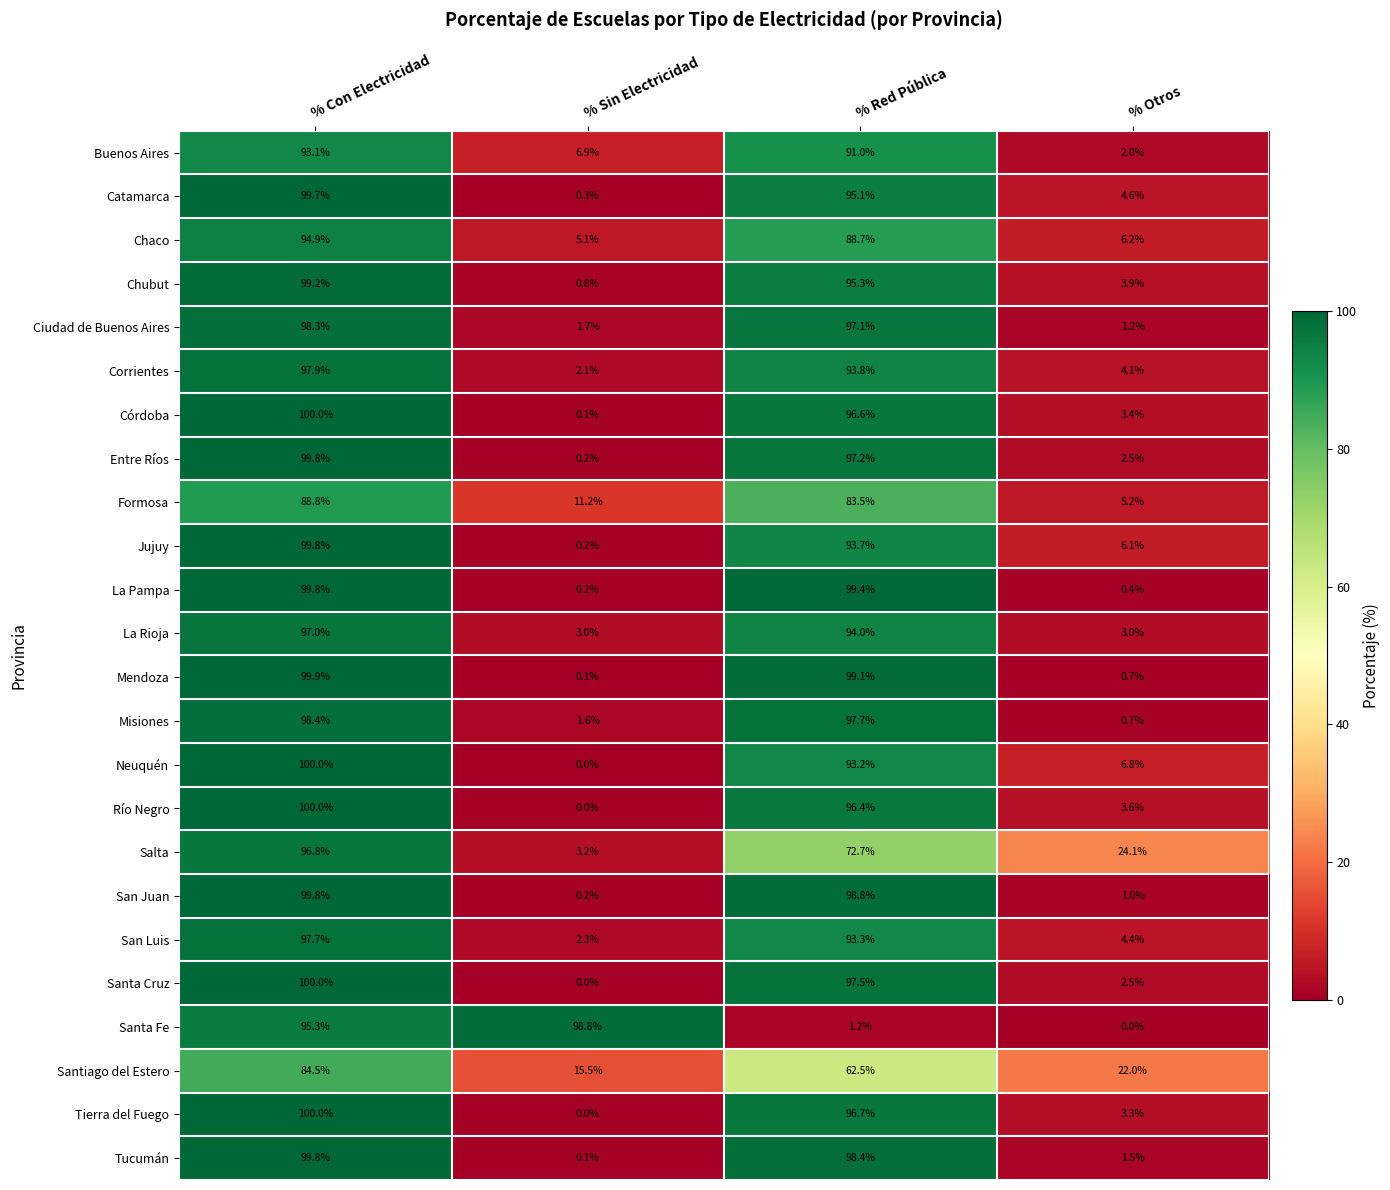

What is the difference between the maximum and minimum values in the San Juan series?

99.6